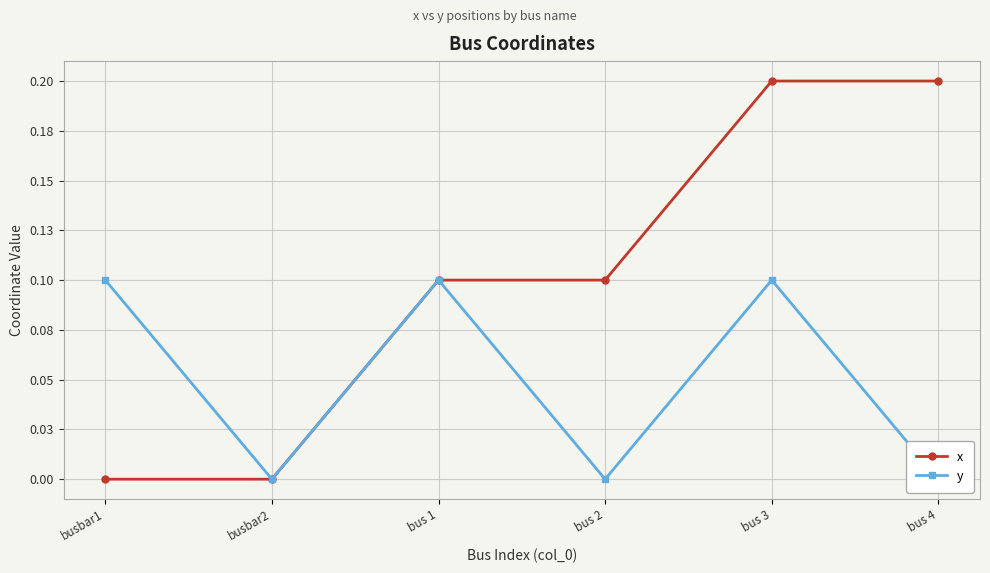

At how many categories does at least one series exceed 0?

5